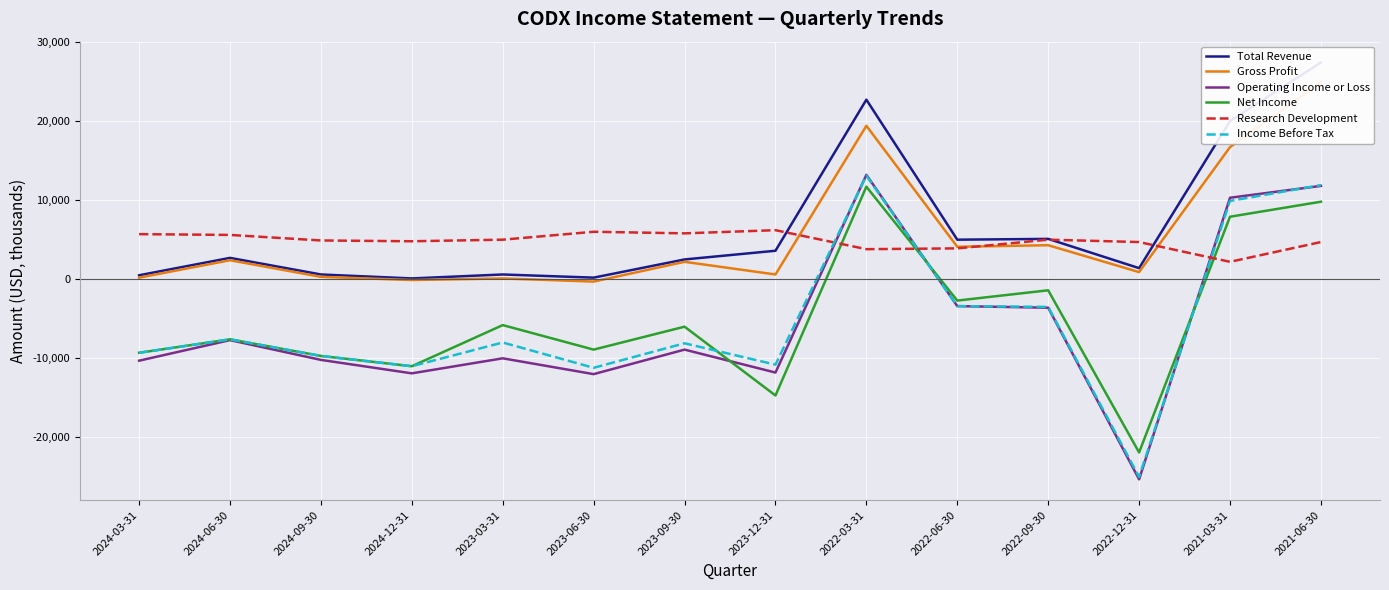

At which category is the sum across all series the highest?

2021-06-30